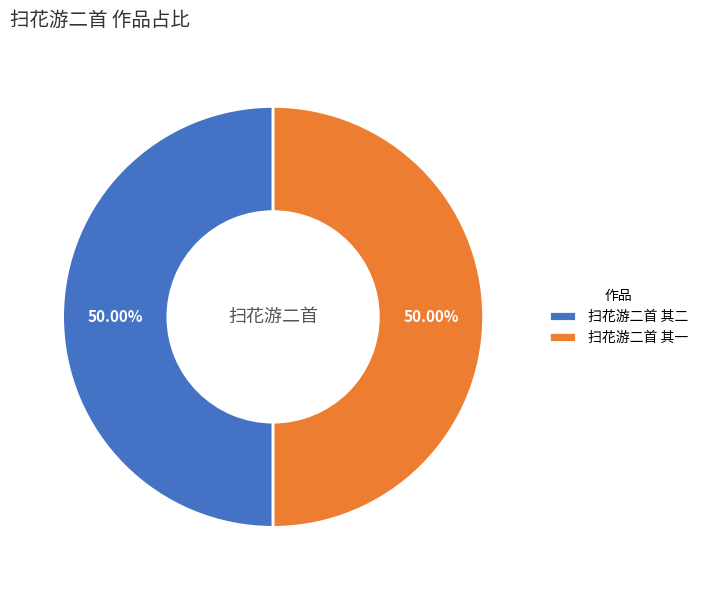

Do 扫花游二首 其一 and 扫花游二首 其二 together represent more than half of the pie?

Yes